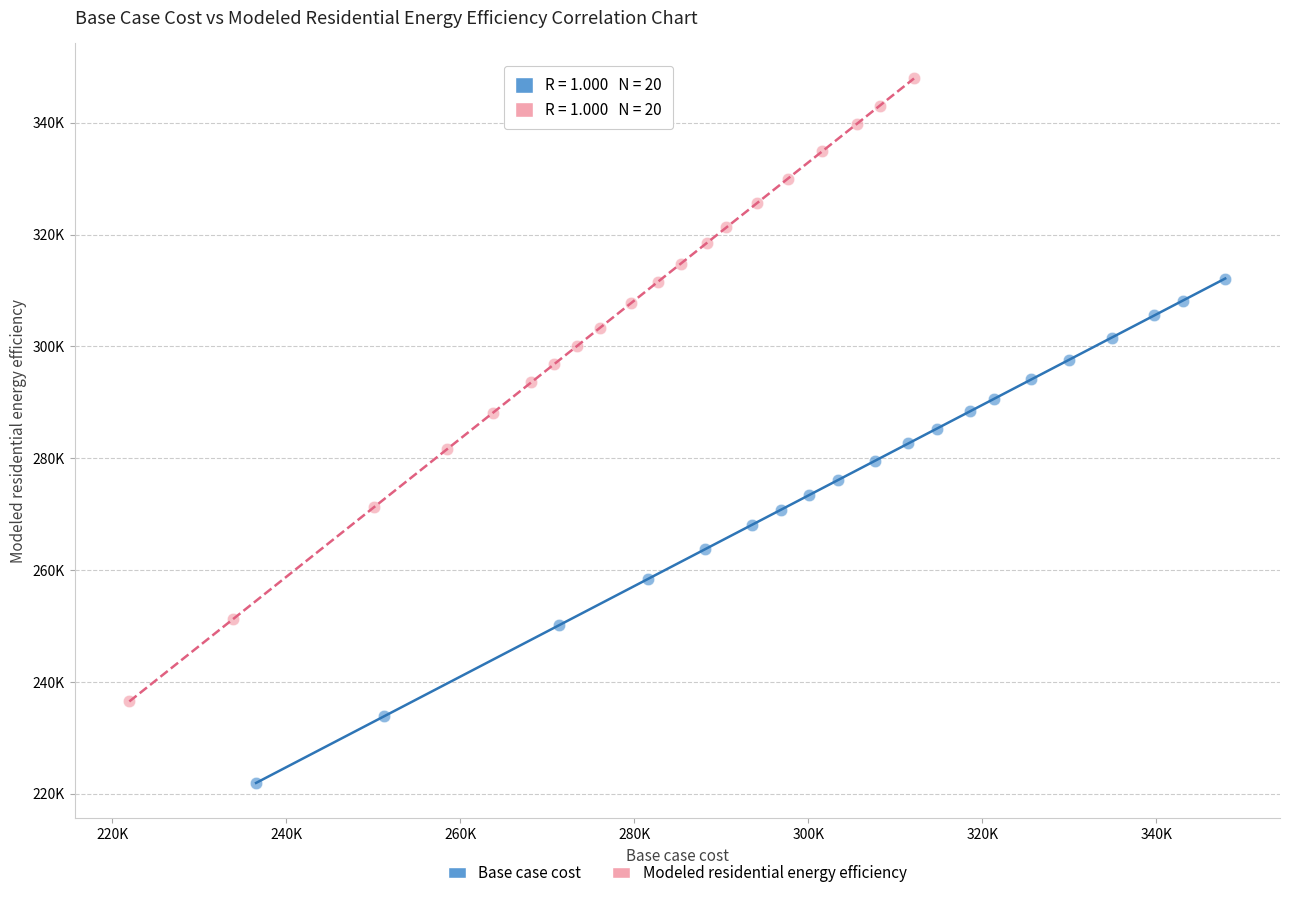

Which series contains the lowest Y value?

Base case cost